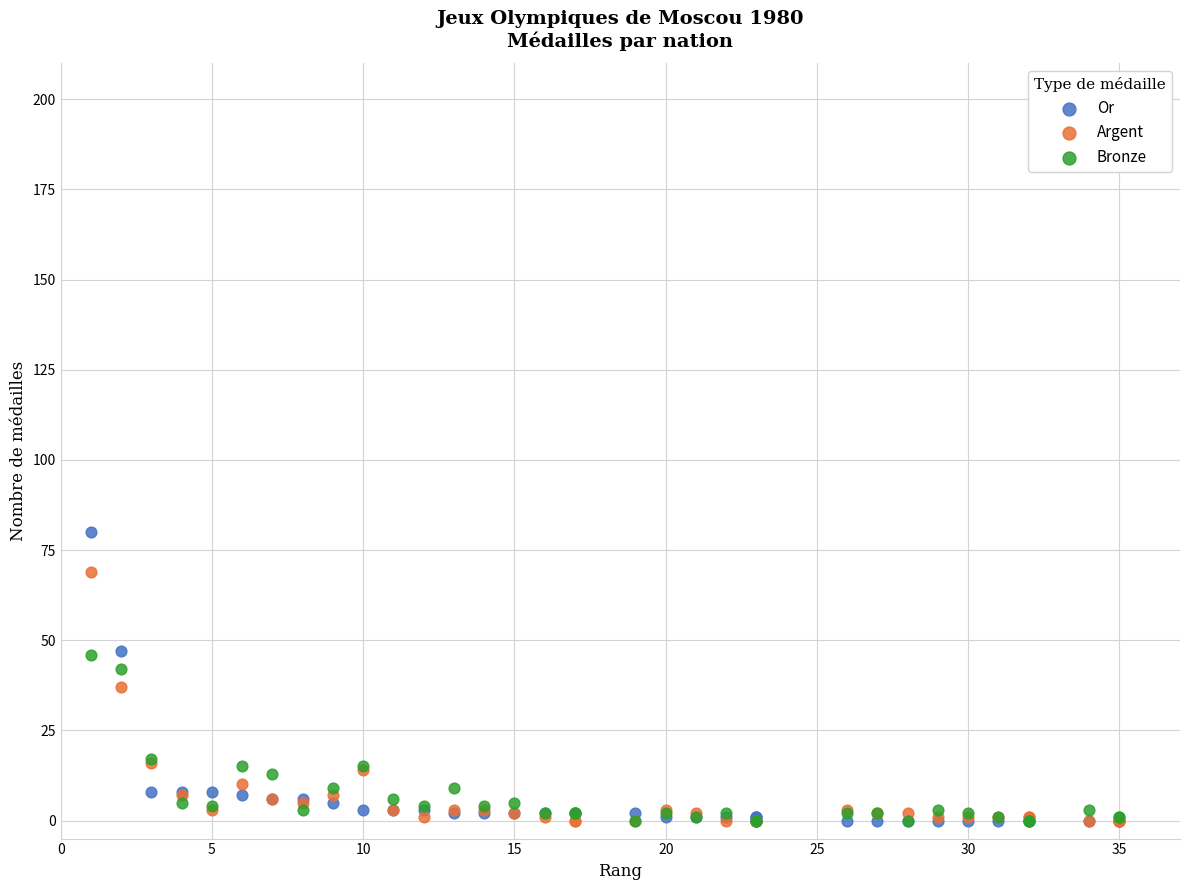

What are all the series names shown in the legend?

Or, Argent, Bronze